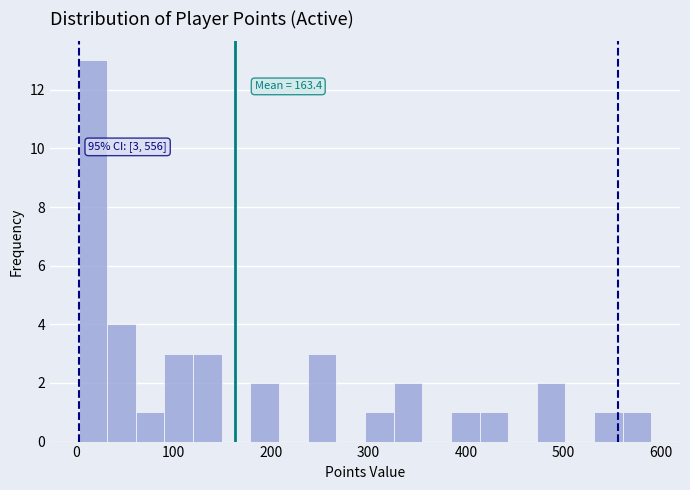

Read against the x-axis, roughly where is the centre of the tallest bar?

20